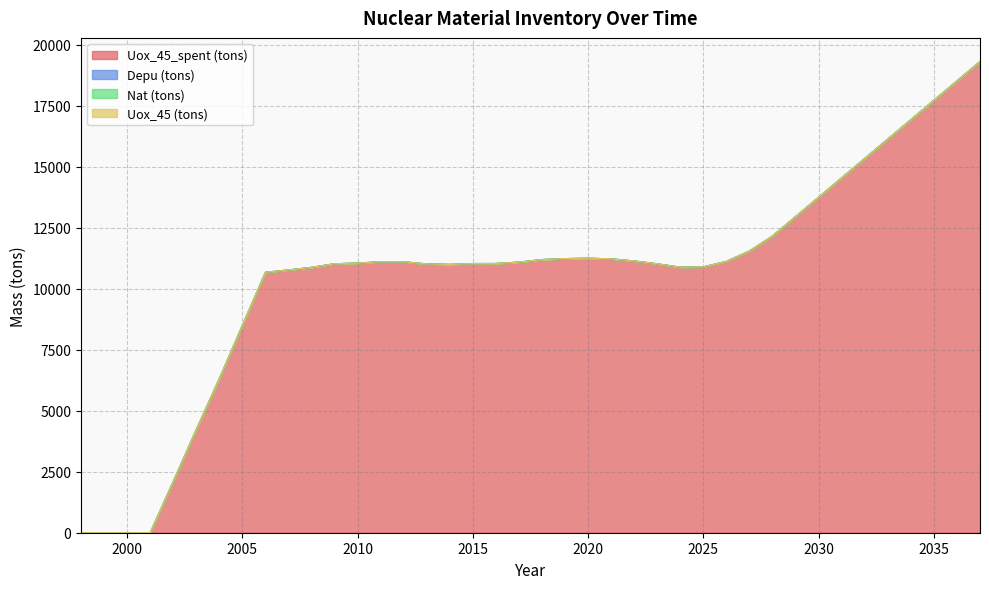

Reading left to right, list all the values displayed in this chart.

Uox_45_spent (tons): 1998=0.0	1999=0.0	2000=0.0	2001=0.0	2002=2104.2	2003=4233.7	2004=6321.0	2005=8506.9	2006=10679.0	2007=10773.9	2008=10880.9	2009=11030.0	2010=11053.9	2011=11113.1	2012=11110.2	2013=11020.7	2014=11001.0	2015=11037.0	2016=11038.8	2017=11096.0	2018=11200.3	2019=11239.1	2020=11255.3	2021=11228.5	2022=11142.6	2023=11025.9	2024=10886.7	2025=10899.6	2026=11127.2	2027=11552.6	2028=12169.9	2029=12964.5	2030=13759.1	2031=14553.8	2032=15348.4	2033=16143.0	2034=16937.6	2035=17732.3	2036=18526.9	2037=19321.5
Depu (tons): 1998=0.0	1999=0.0	2000=0.0	2001=0.0	2002=0.0	2003=0.0	2004=0.0	2005=0.0	2006=0.0	2007=0.0	2008=0.0	2009=0.0	2010=0.0	2011=0.0	2012=0.0	2013=0.0	2014=0.0	2015=0.0	2016=0.0	2017=0.0	2018=0.0	2019=0.0	2020=0.0	2021=0.0	2022=0.0	2023=0.0	2024=0.0	2025=0.0	2026=0.0	2027=0.0	2028=0.0	2029=0.0	2030=0.0	2031=0.0	2032=0.0	2033=0.0	2034=0.0	2035=0.0	2036=0.0	2037=0.0
Nat (tons): 1998=0.0	1999=0.0	2000=0.0	2001=0.0	2002=0.0	2003=0.0	2004=0.0	2005=0.0	2006=0.0	2007=0.0	2008=0.0	2009=0.0	2010=0.0	2011=0.0	2012=0.0	2013=0.0	2014=0.0	2015=0.0	2016=0.0	2017=0.0	2018=0.0	2019=0.0	2020=0.0	2021=0.0	2022=0.0	2023=0.0	2024=0.0	2025=0.0	2026=0.0	2027=0.0	2028=0.0	2029=0.0	2030=0.0	2031=0.0	2032=0.0	2033=0.0	2034=0.0	2035=0.0	2036=0.0	2037=0.0
Uox_45 (tons): 1998=0.0	1999=0.0	2000=0.0	2001=0.0	2002=0.0	2003=0.0	2004=0.0	2005=0.0	2006=0.0	2007=0.0	2008=0.0	2009=0.0	2010=0.0	2011=0.0	2012=0.0	2013=0.0	2014=0.0	2015=0.0	2016=0.0	2017=0.0	2018=0.0	2019=0.0	2020=0.0	2021=0.0	2022=0.0	2023=0.0	2024=0.0	2025=0.0	2026=0.0	2027=0.0	2028=0.0	2029=0.0	2030=0.0	2031=0.0	2032=0.0	2033=0.0	2034=0.0	2035=0.0	2036=0.0	2037=0.0